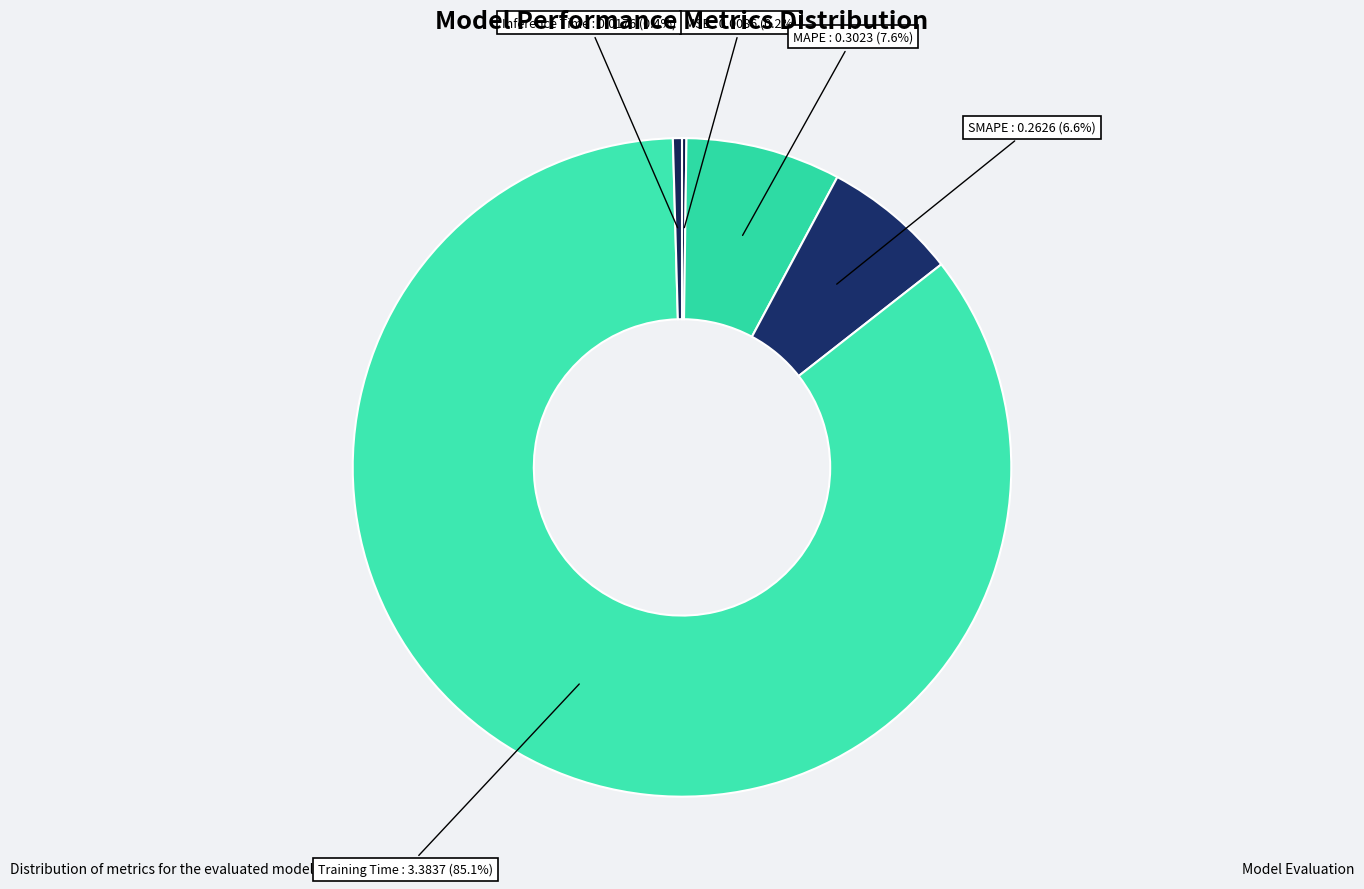

What is the majority slice?

Training Time